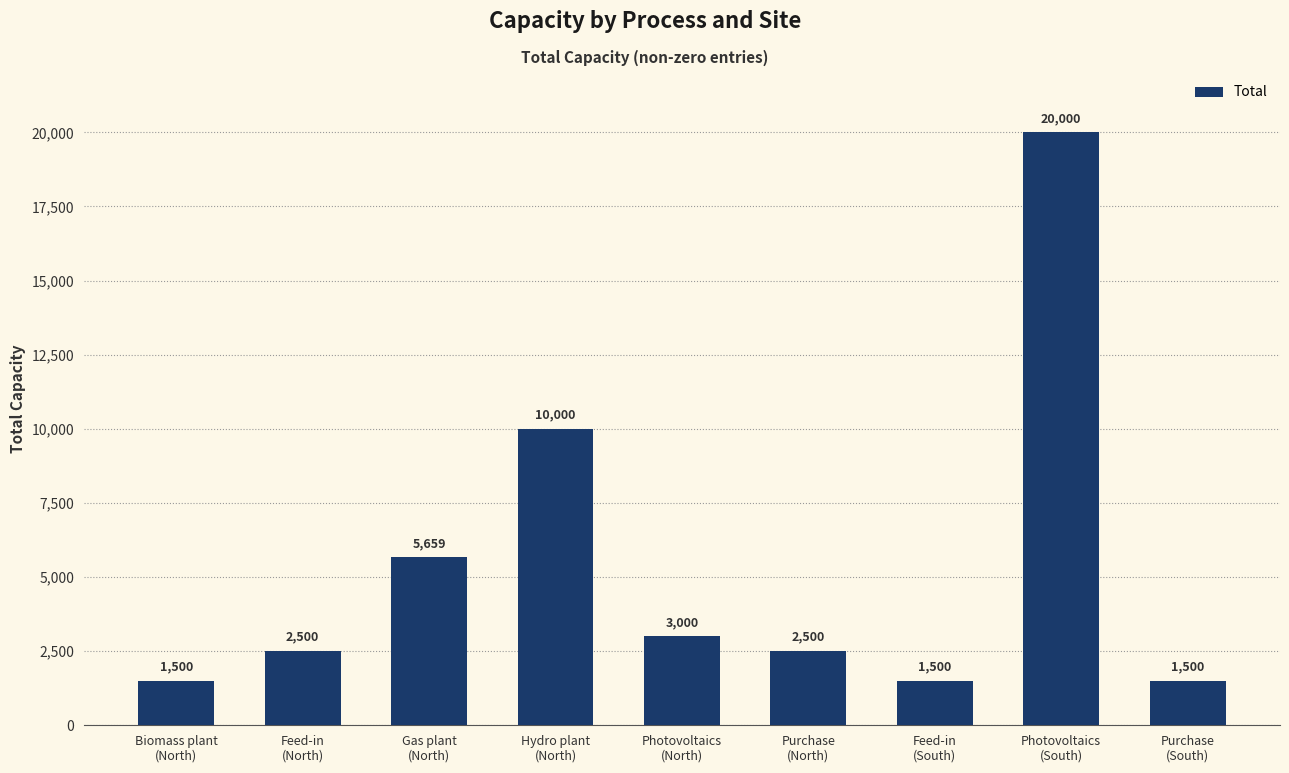

What is the difference between the maximum and minimum values?

18500.0